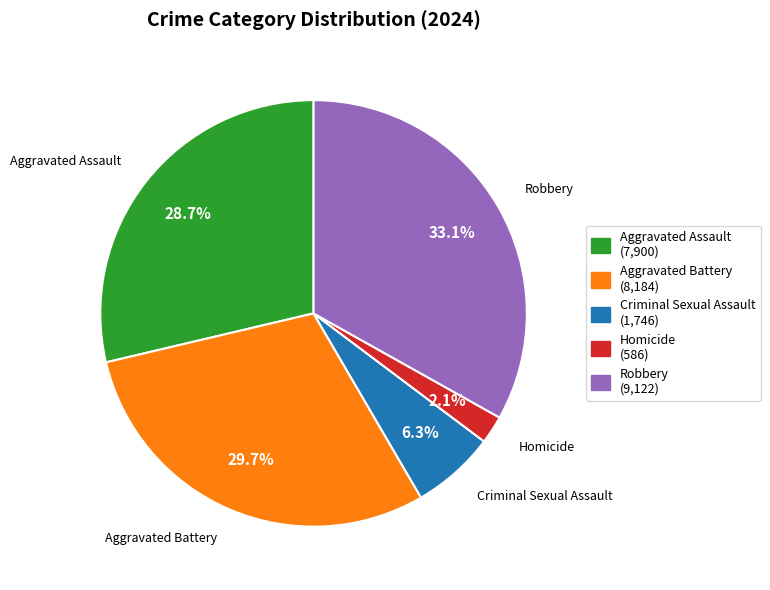

Count the number of slices in the pie.

5